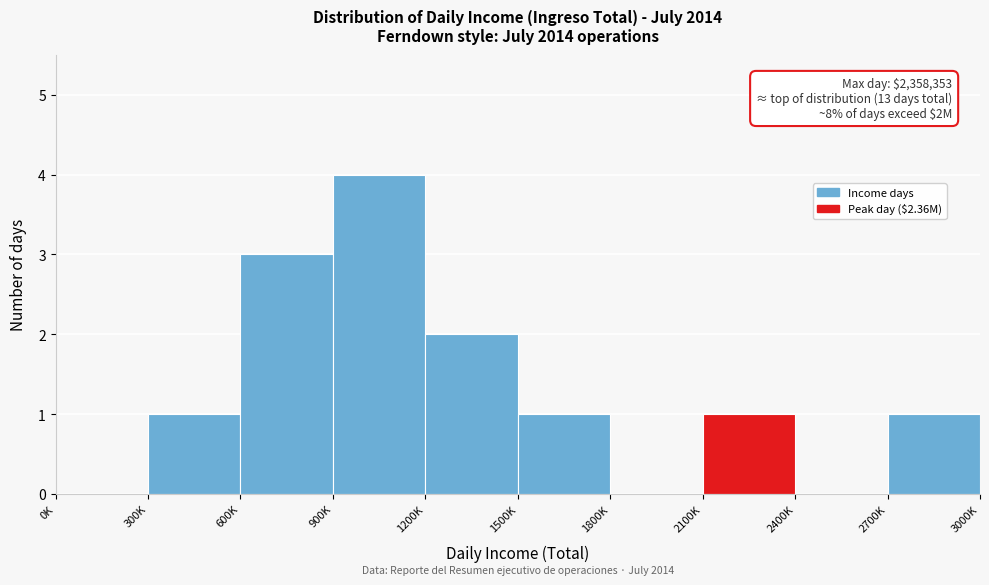

Reading left to right, extract all data points from this chart.

0K=0	300K=1	600K=3	900K=4	1200K=2	1500K=1	1800K=0	2100K=1	2400K=0	2700K=1